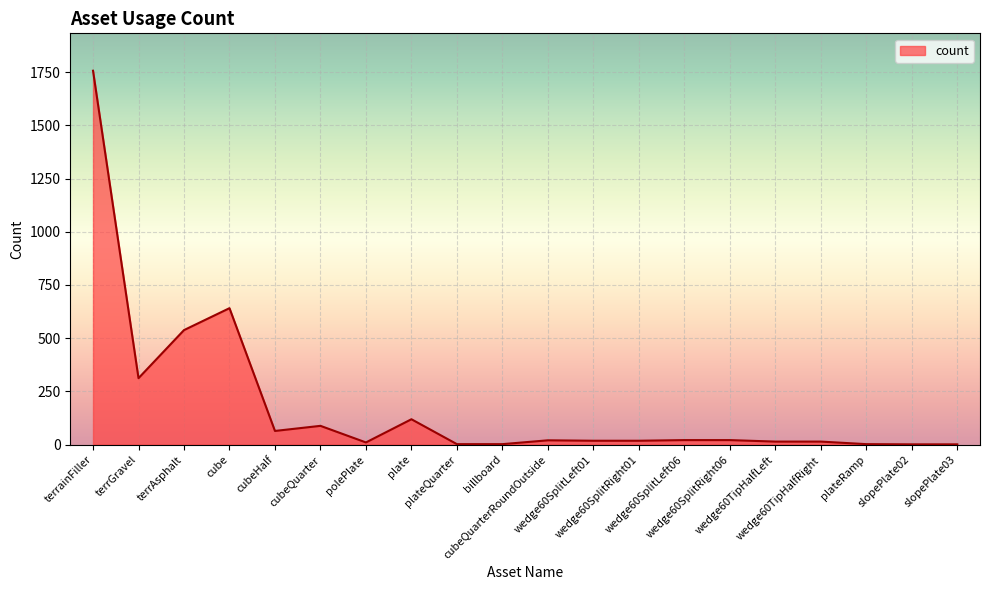

Does the chart display data point markers on the line(s)?

No